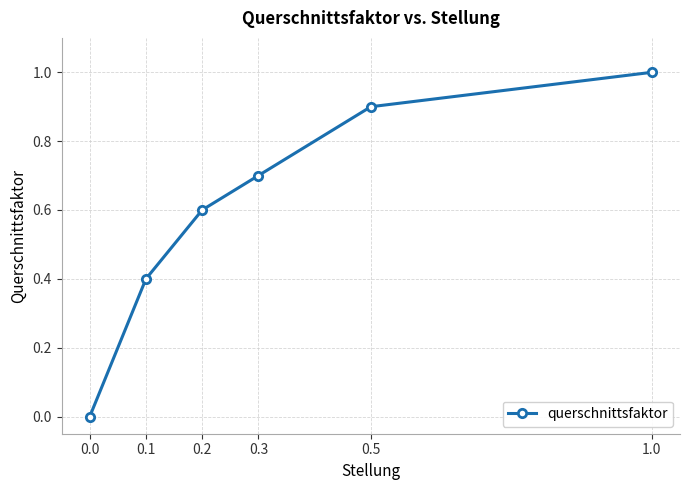

What is the difference between the values at 0.1 and 0.3?

0.3